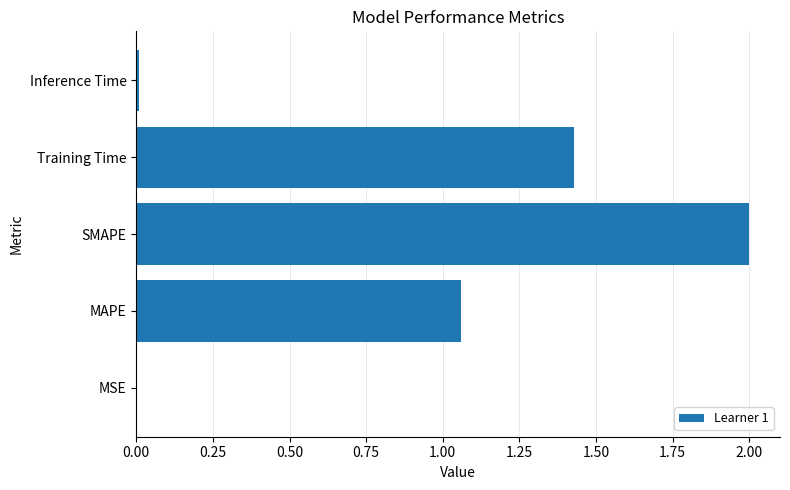

Is it true that the value at SMAPE is 3.3?

False